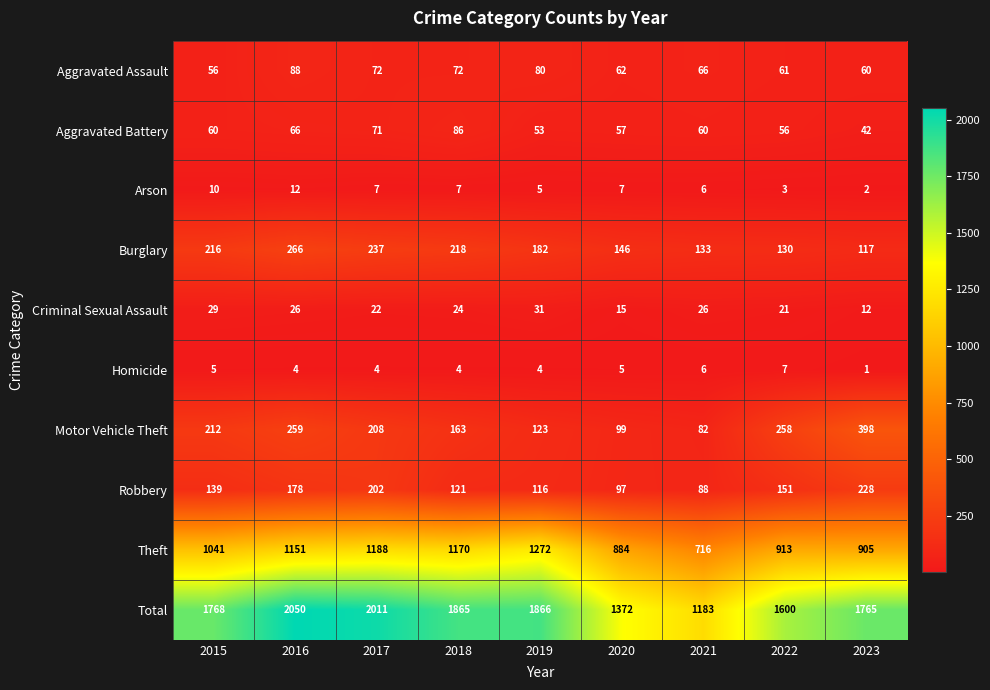

Count the number of categories in the chart.

9